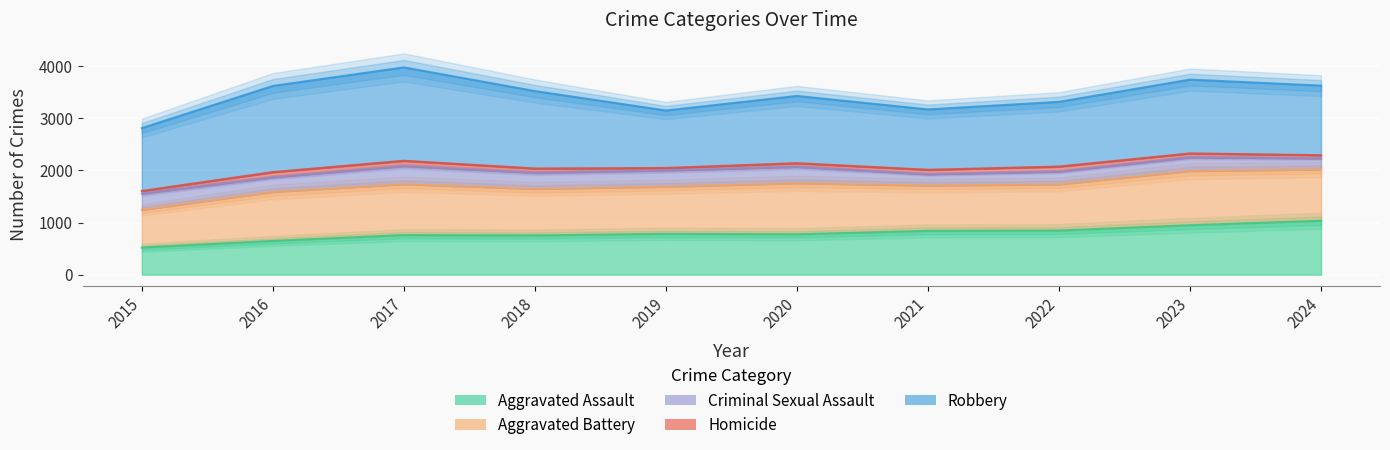

What is the maximum value shown in the chart?

1791